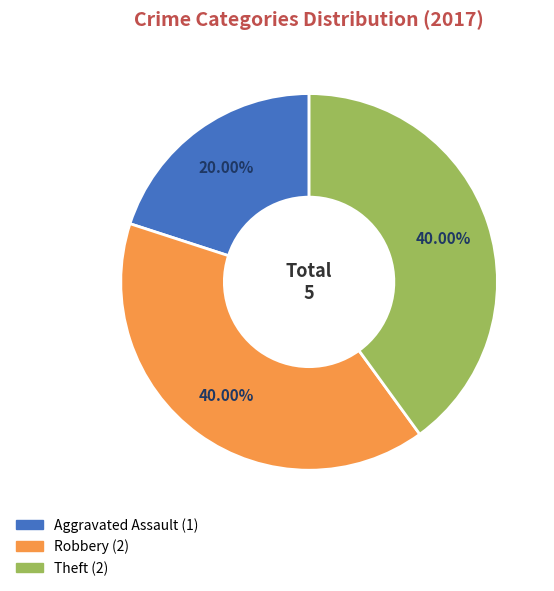

To the nearest percent, what is the difference between the largest and smallest slice percentages?

20%